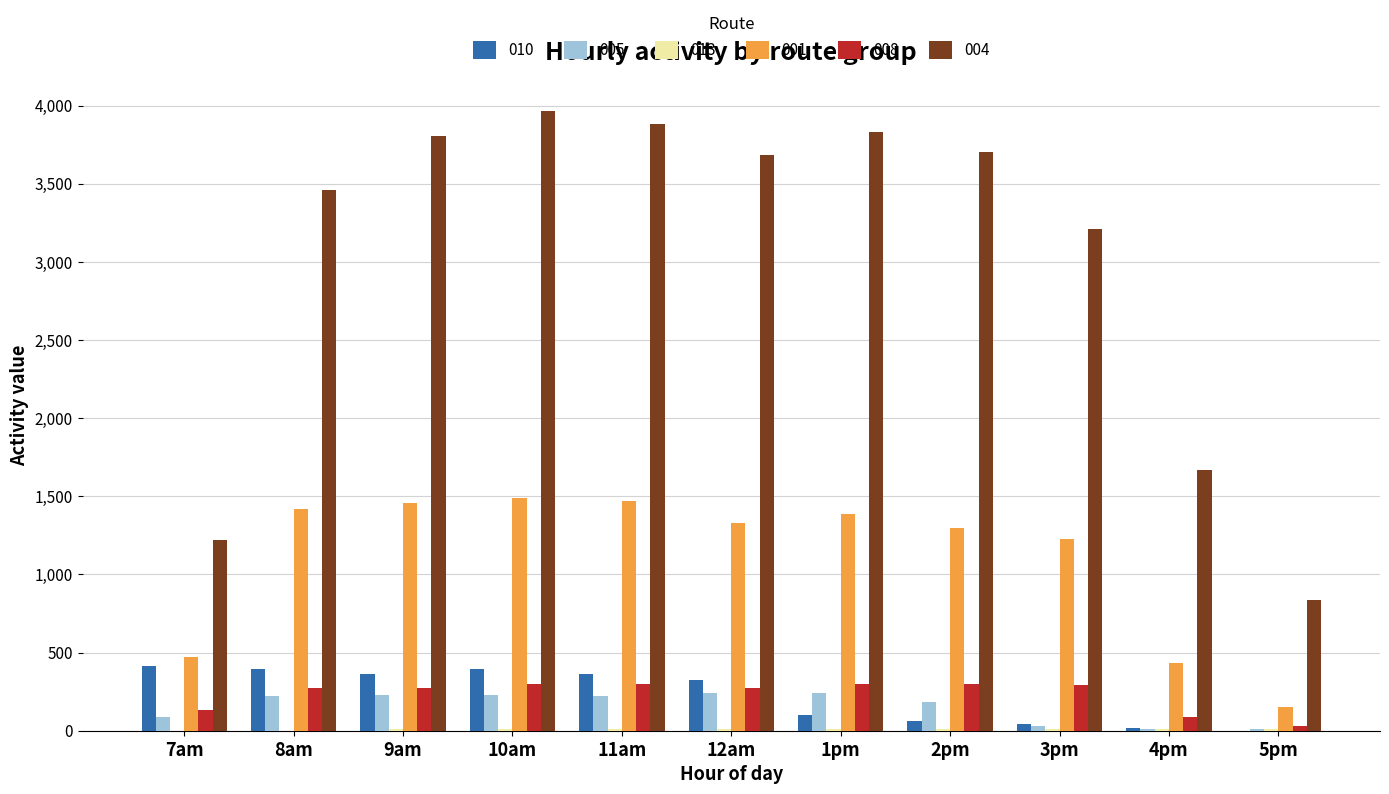

What is the highest value of the 005 series?

241.4